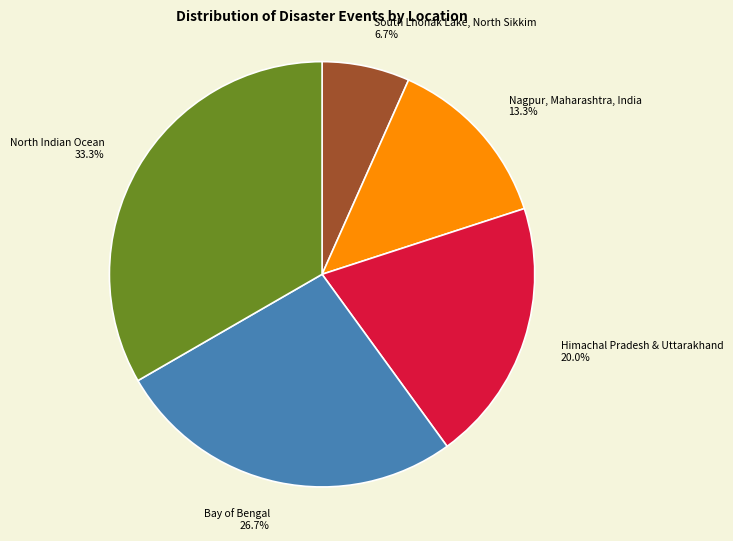

Which has a higher value, South Lhonak Lake, North Sikkim or Bay of Bengal?

Bay of Bengal